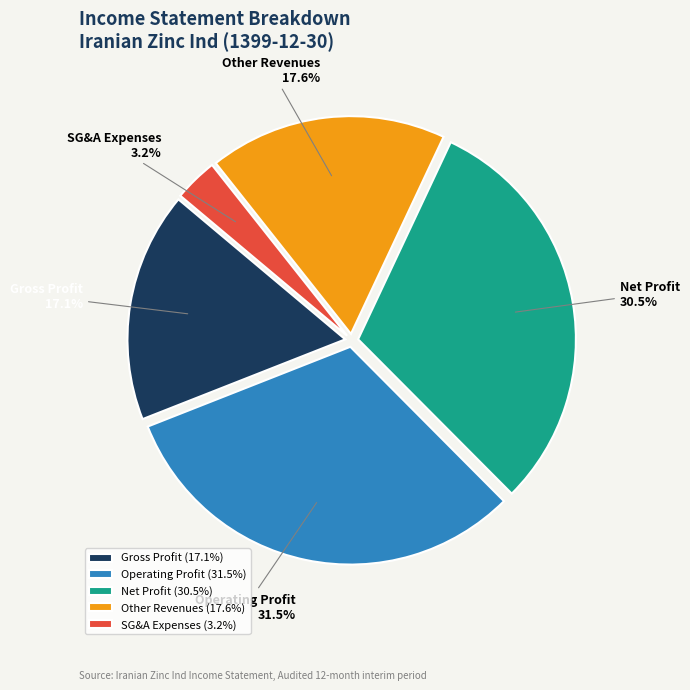

Do SG&A Expenses and Gross Profit together represent more than half of the pie?

No